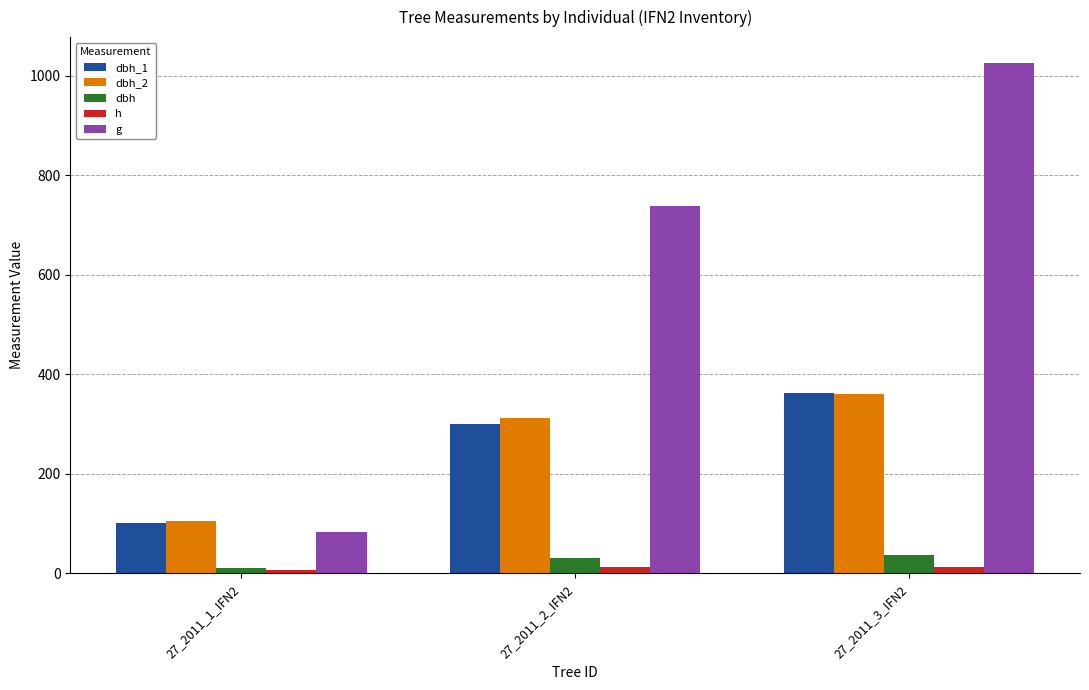

At which category does the chart reach its peak across all series?

27_2011_3_IFN2